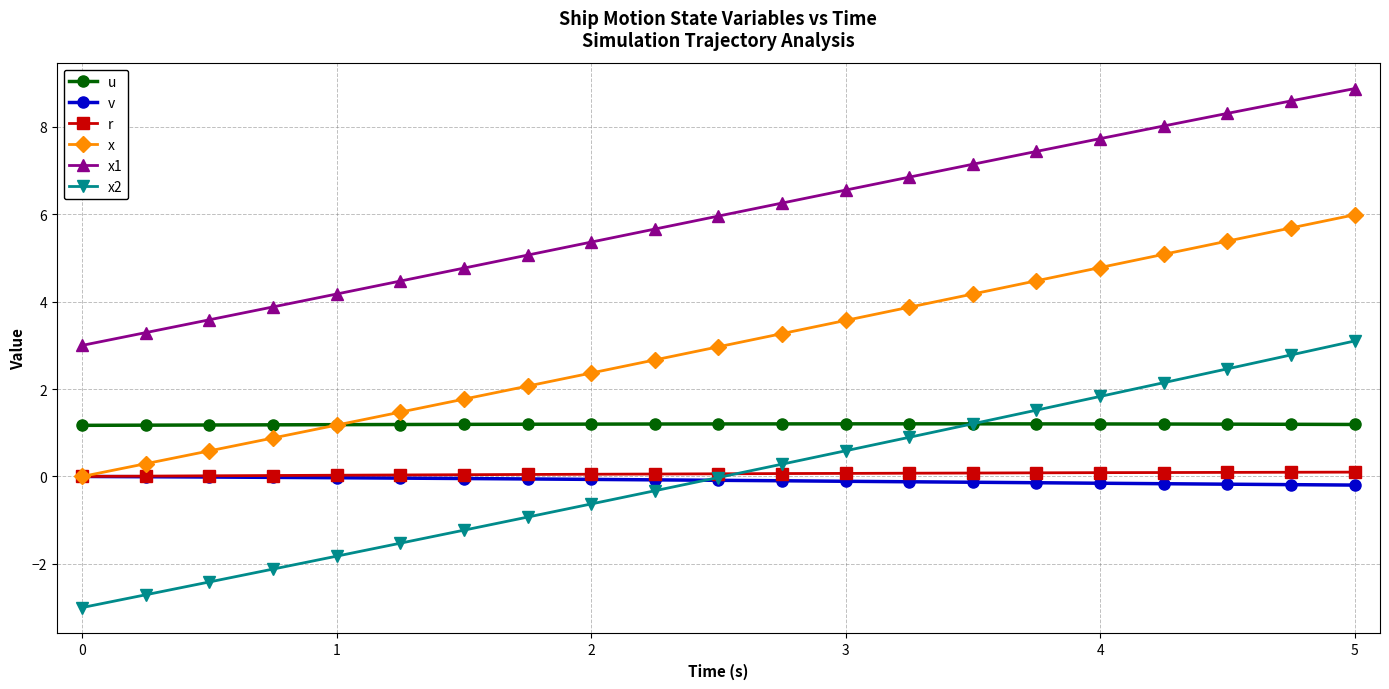

Which series has the largest total across all categories?

x1